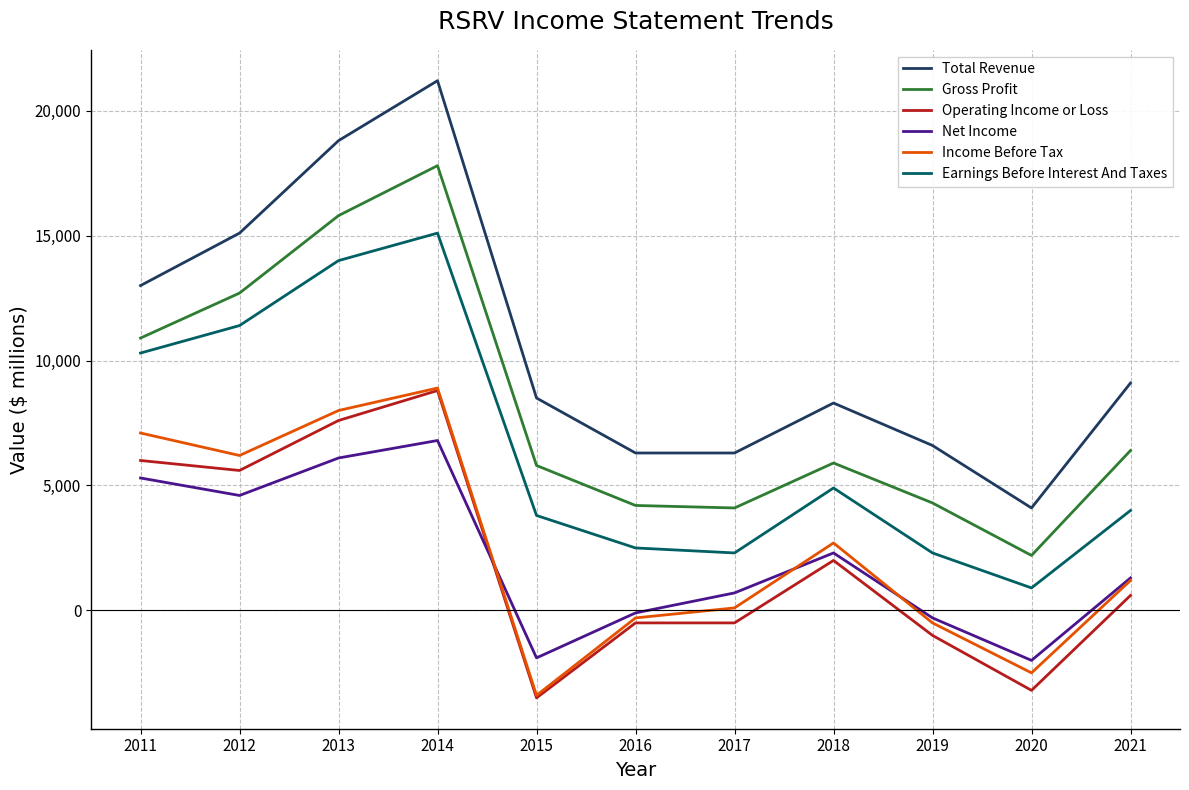

Which series has the largest range (max minus min)?

Total Revenue